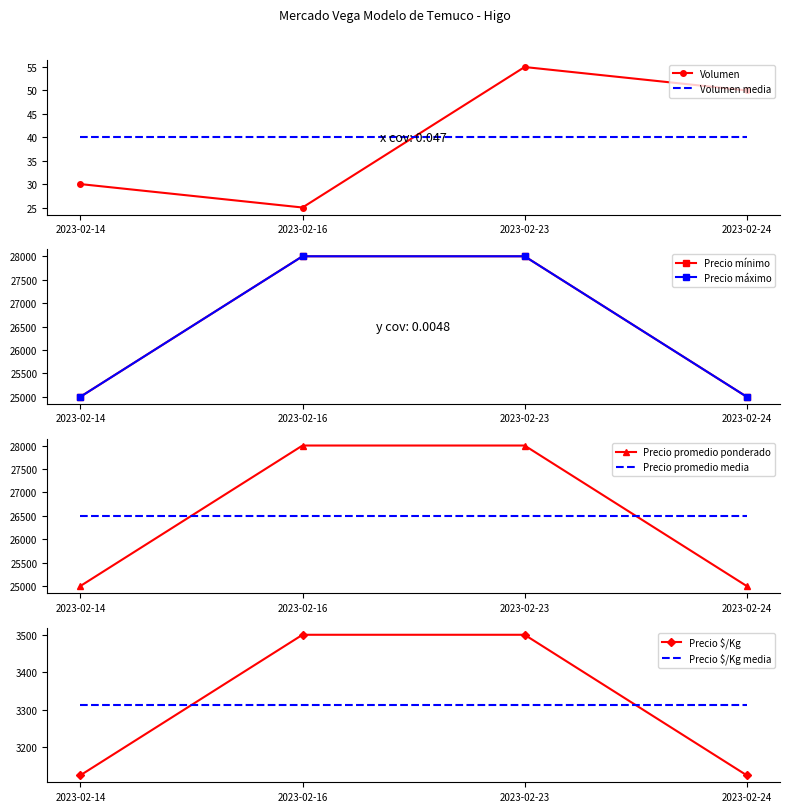

At which label does Precio promedio ponderado reach its minimum?

2023-02-14